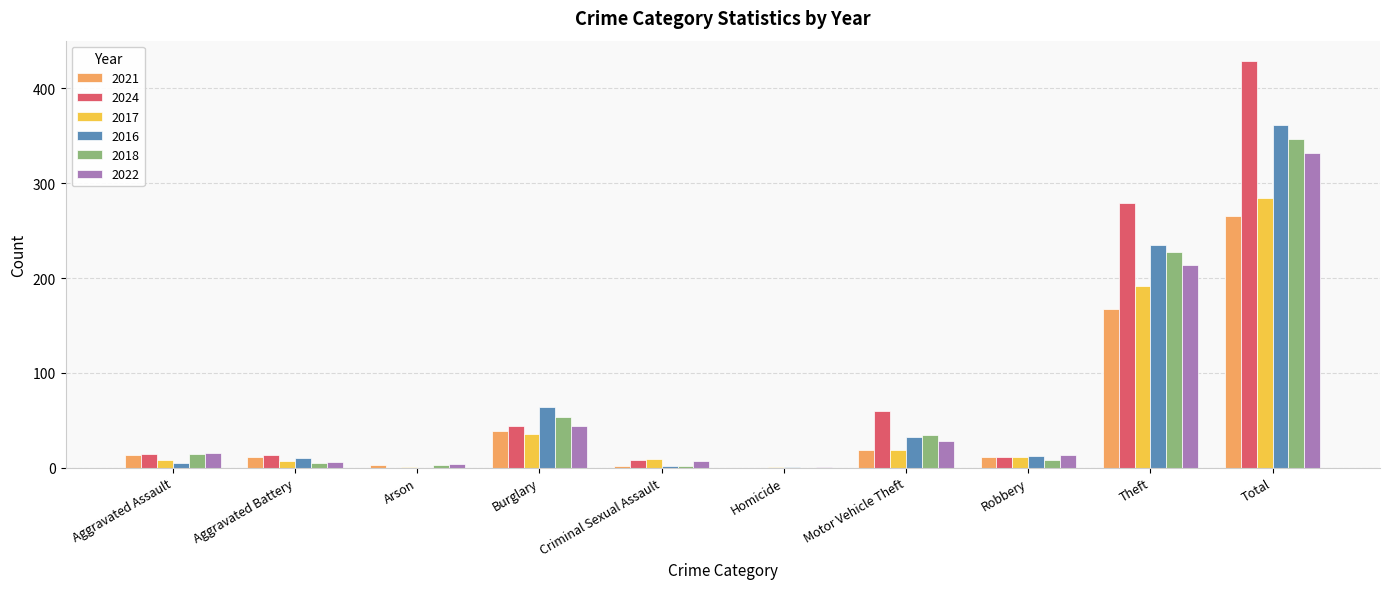

What is the highest value of the 2024 series?

429